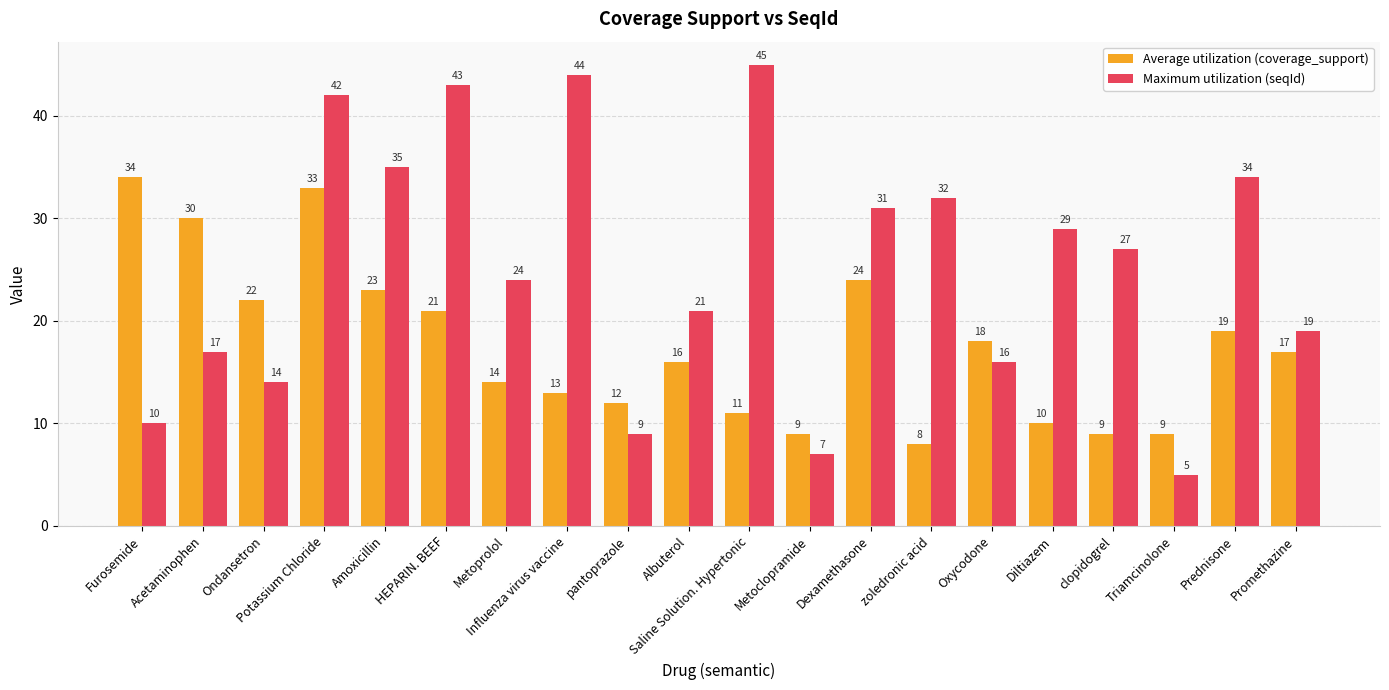

Reading right to left, list all the values displayed in this chart.

Average utilization (coverage_support): 17	19	9	9	10	18	8	24	9	11	16	12	13	14	21	23	33	22	30	34
Maximum utilization (seqId): 19	34	5	27	29	16	32	31	7	45	21	9	44	24	43	35	42	14	17	10